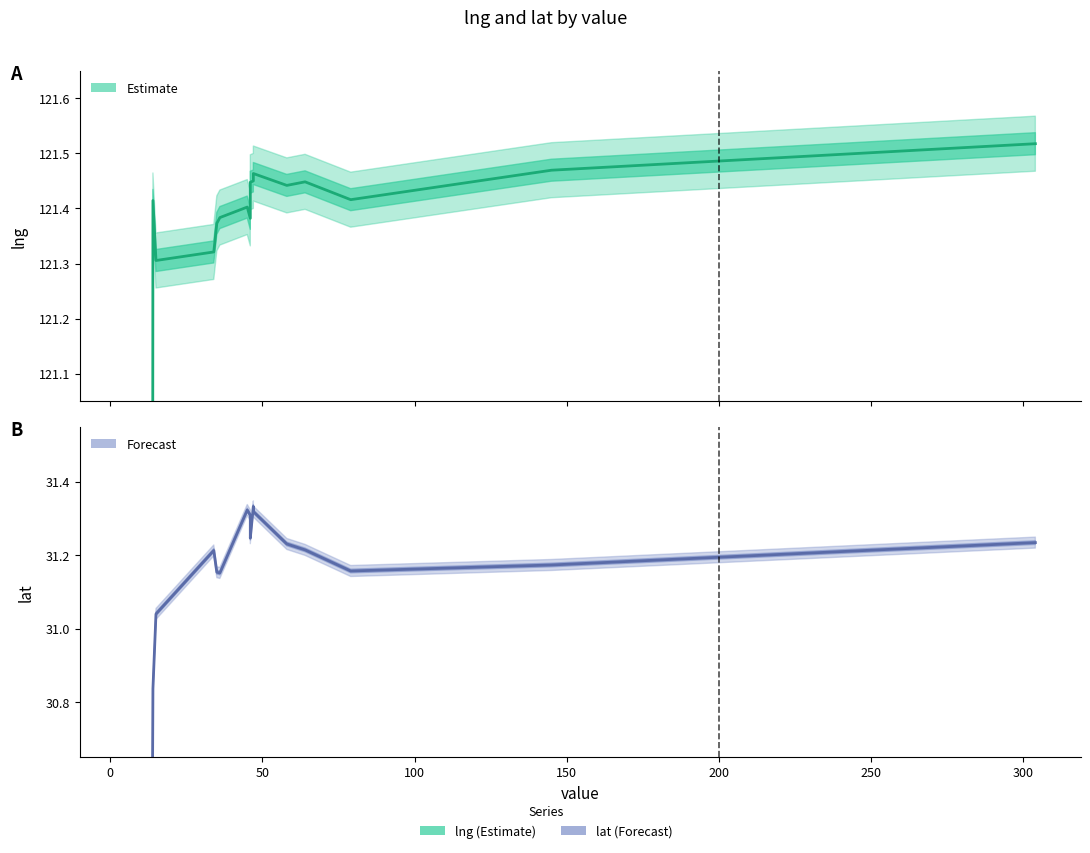

Which series has the largest total across all categories?

lng